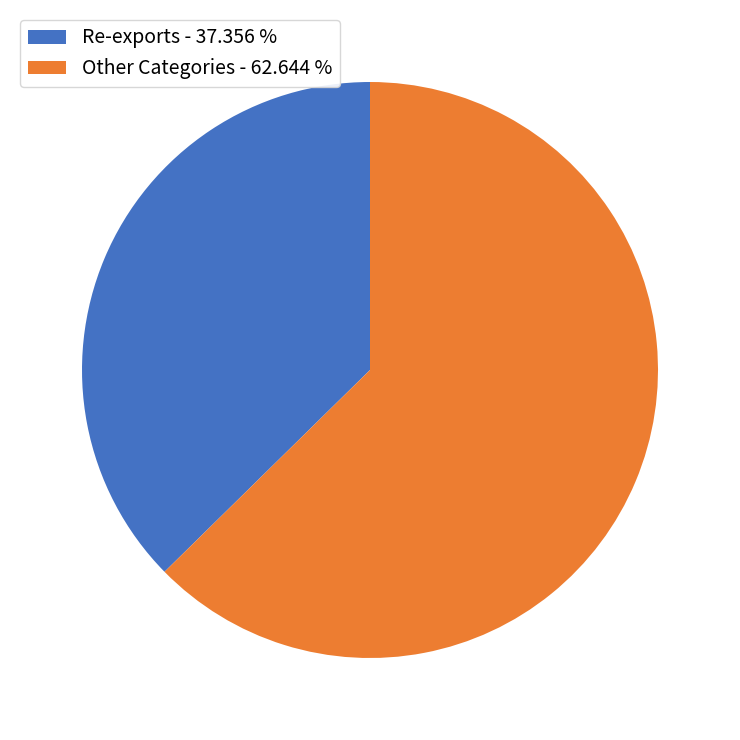

Rank the categories by value from highest to lowest.

Other Categories - 62.644 %, Re-exports - 37.356 %